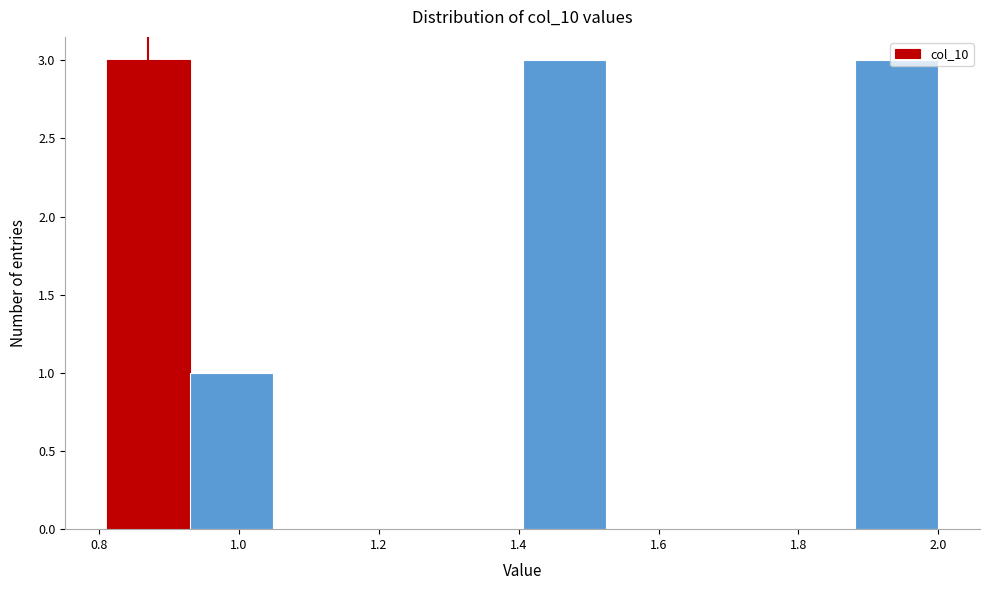

Reading left to right, transcribe this chart: for each bar, give the range it covers on the x-axis and its height. Neither the bar edges nor the heights are printed on the chart, so give them approximately, as read against the axes.

0.82 to 0.94: 3
0.94 to 1.04: 1
1.04 to 1.16: 0
1.16 to 1.28: 0
1.28 to 1.40: 0
1.40 to 1.52: 3
1.52 to 1.64: 0
1.64 to 1.76: 0
1.76 to 1.88: 0
1.88 to 2.00: 3